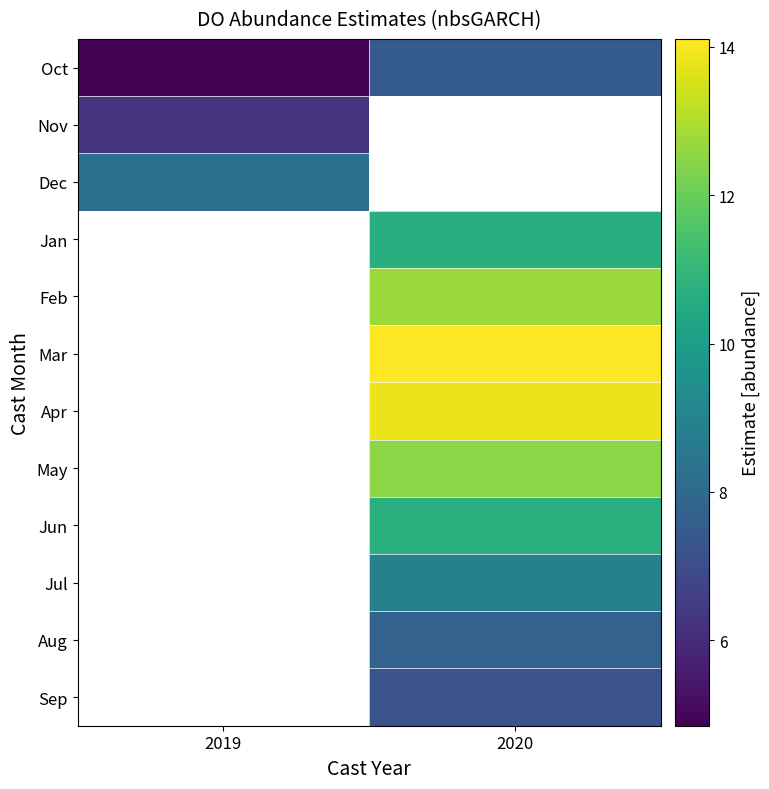

What is the approximate value of May at 2020?

12.5